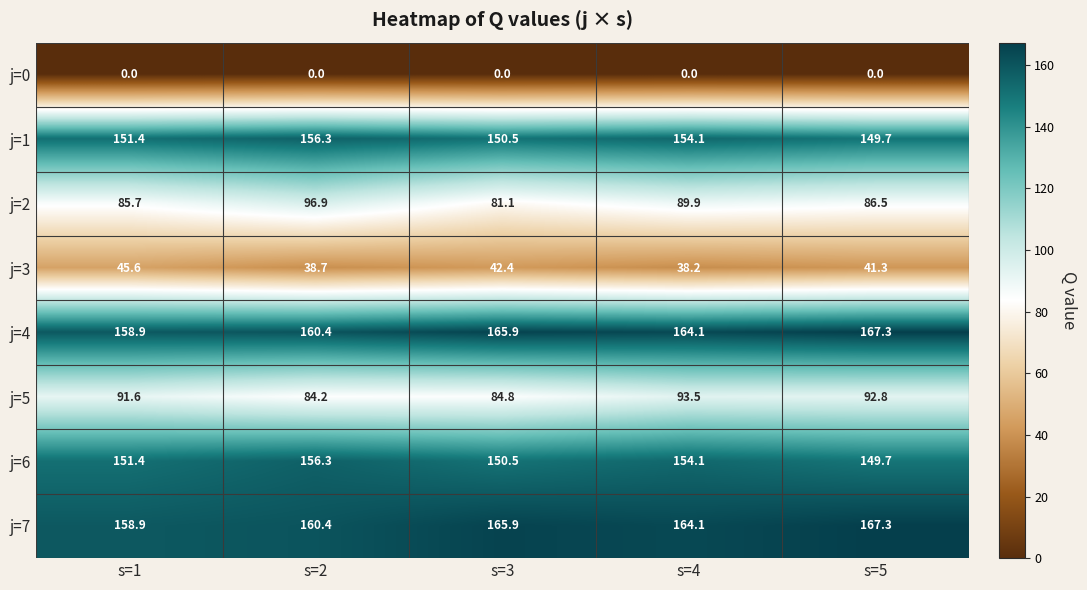

What is the difference between the highest and lowest values at s=2?

160.4